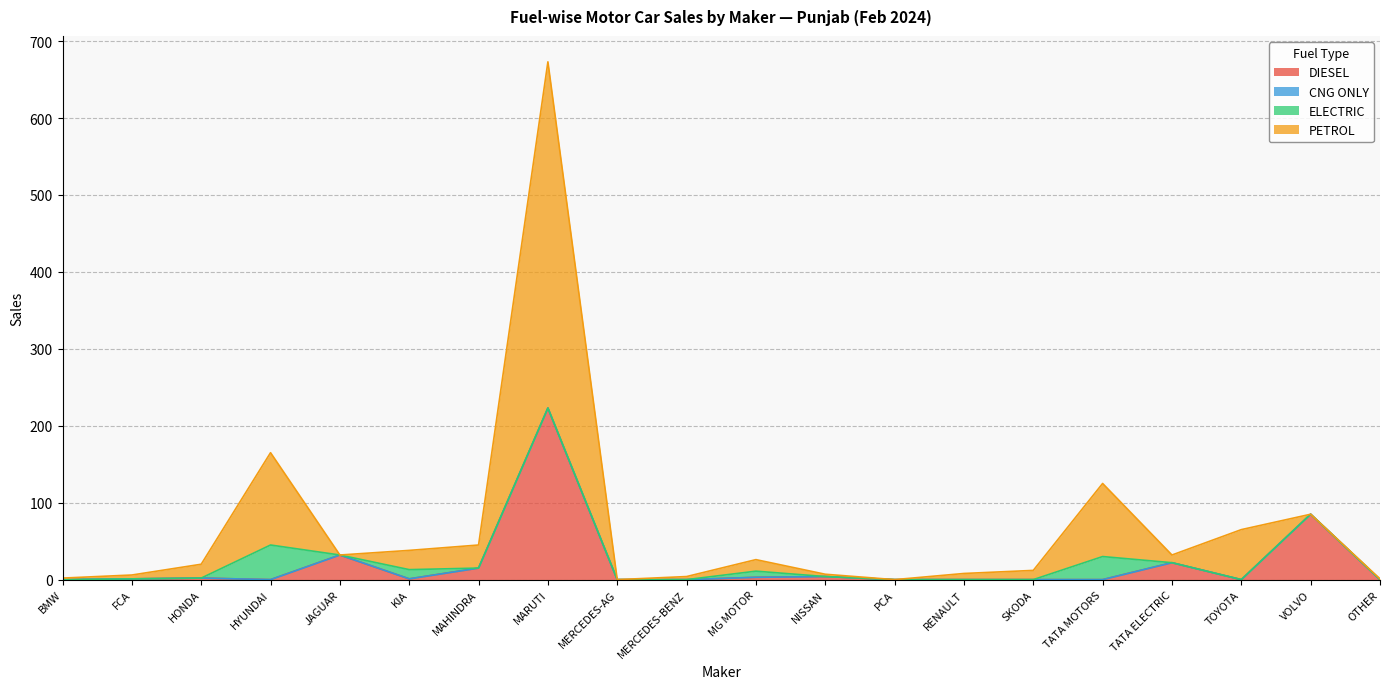

What is the difference between the highest and lowest values at NISSAN?

3